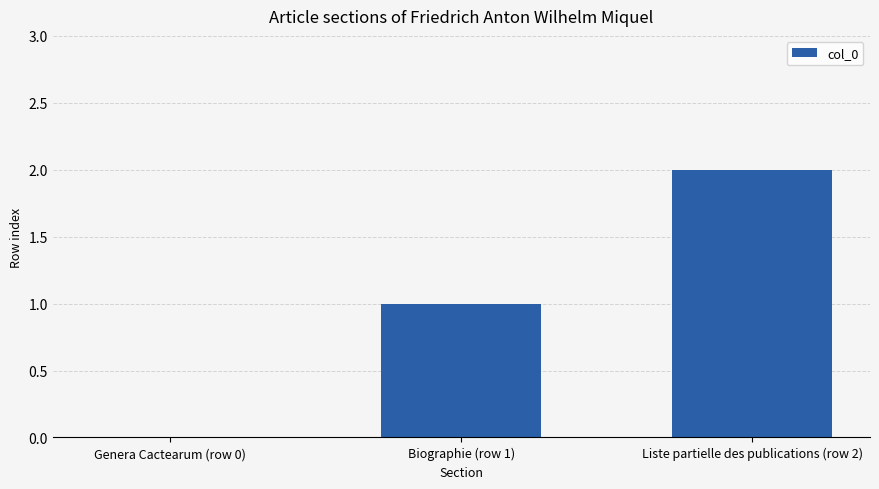

Which has a higher value, Biographie (row 1) or Liste partielle des publications (row 2)?

Liste partielle des publications (row 2)